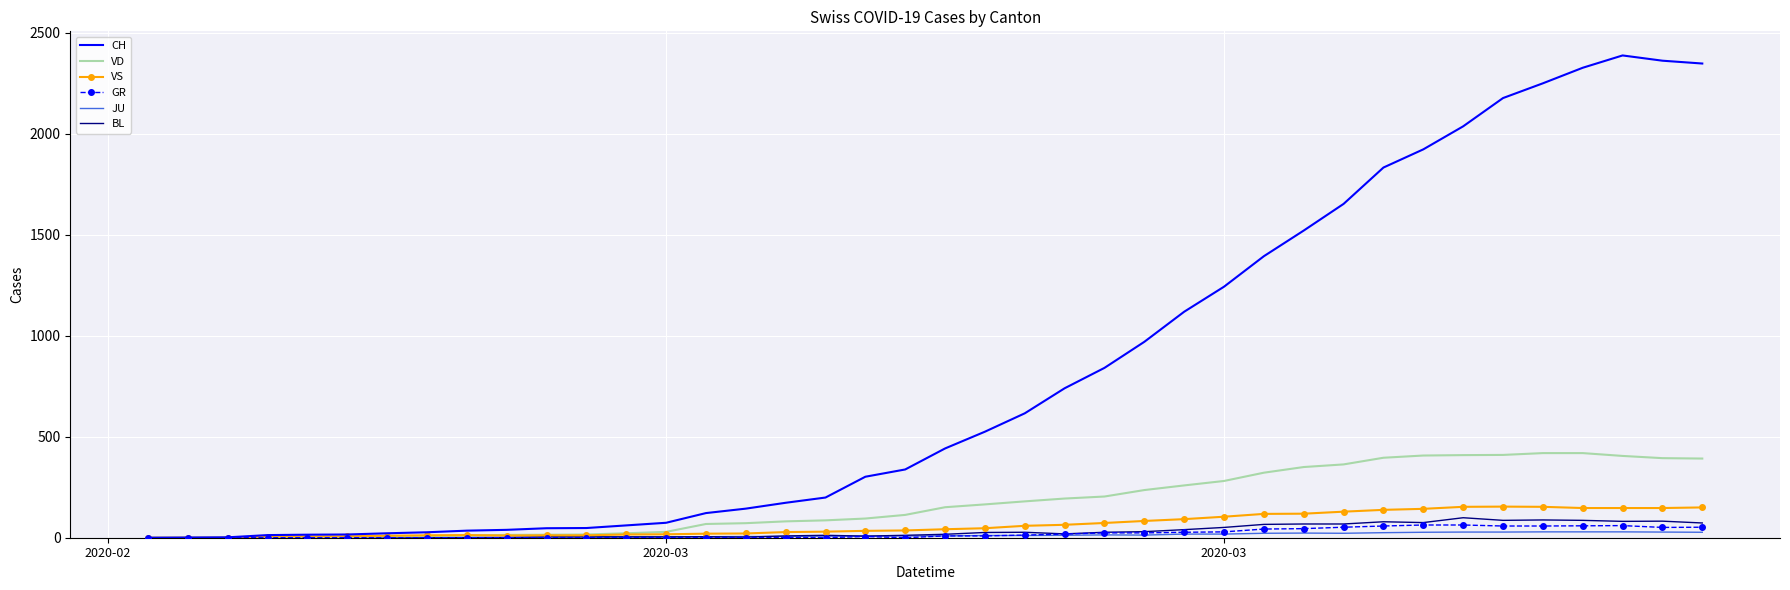

What is the maximum value shown in the chart?

2388